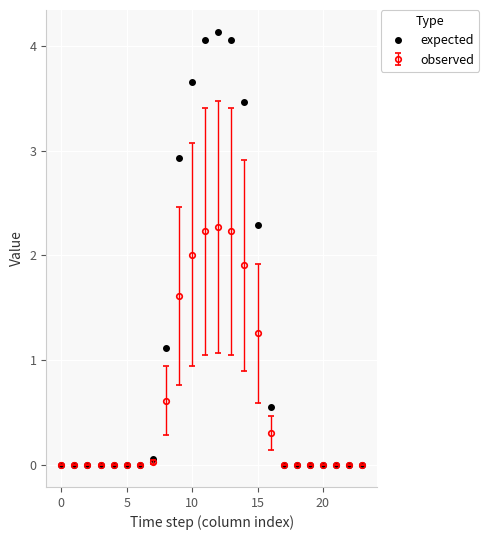

Is this an area chart (filled region under the line)?

No